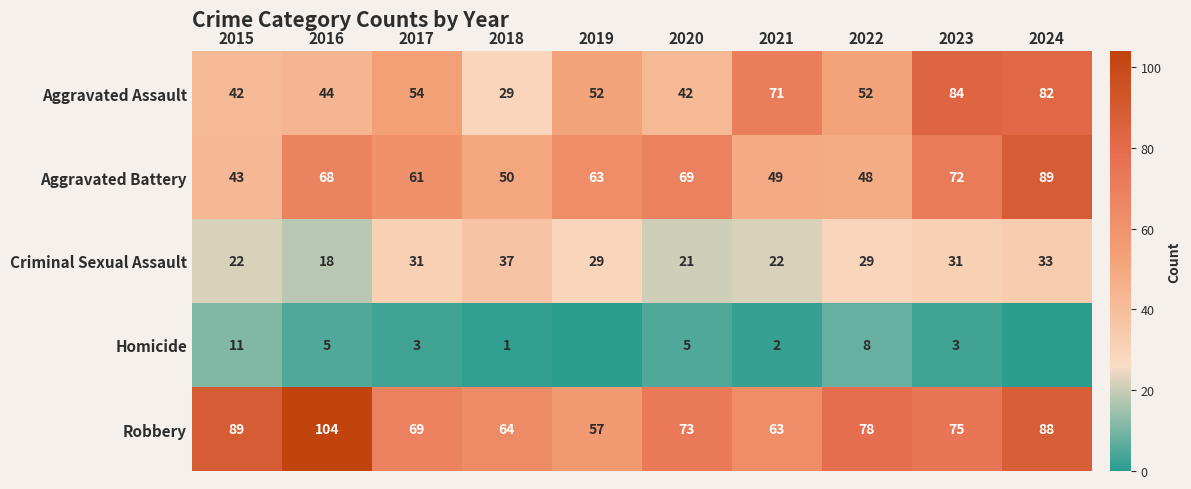

At how many categories does at least one series exceed 57?

10